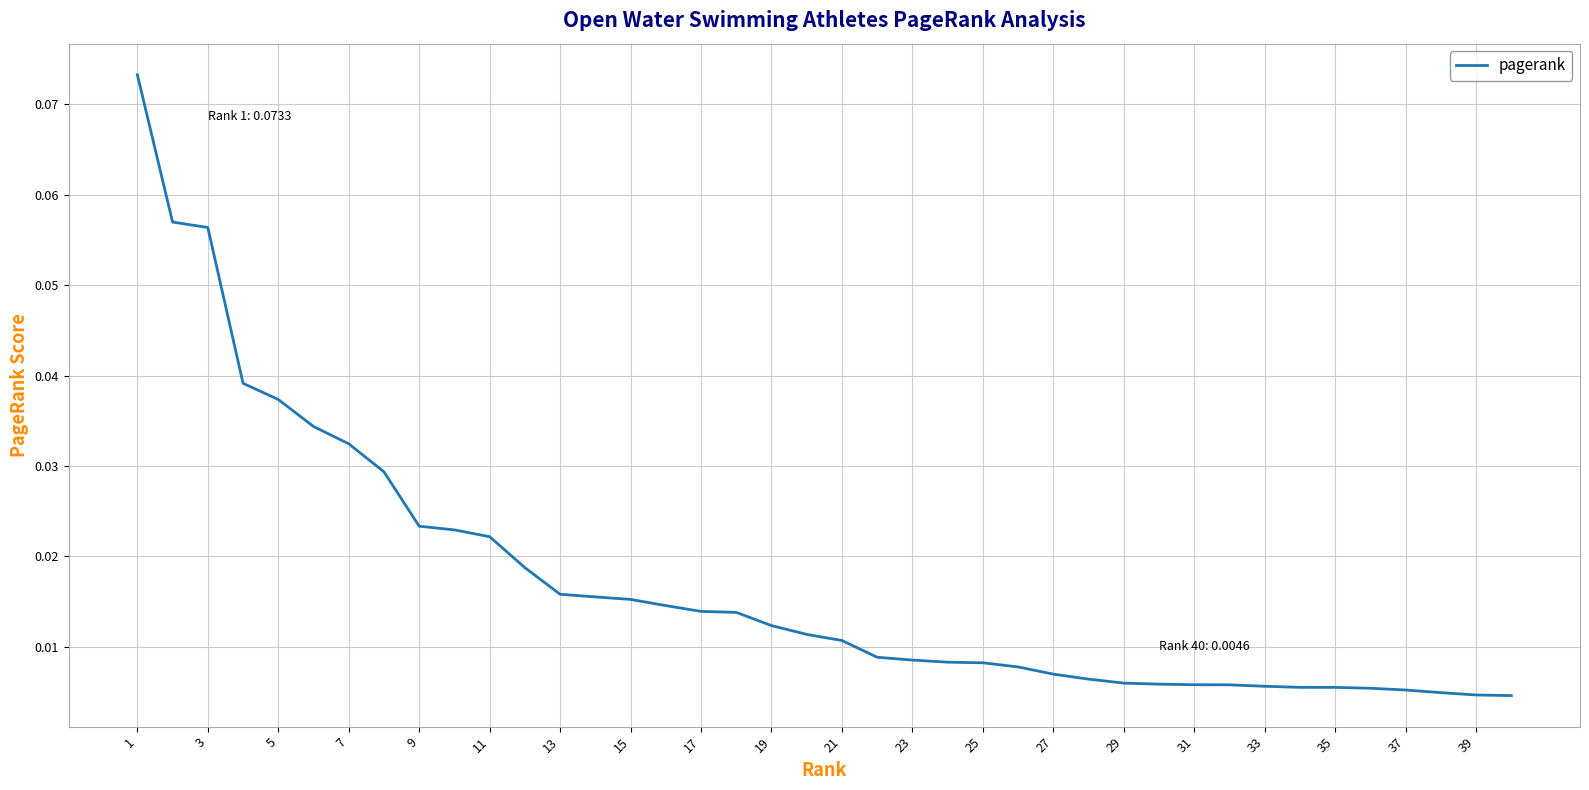

How many categories are shown in the chart?

40